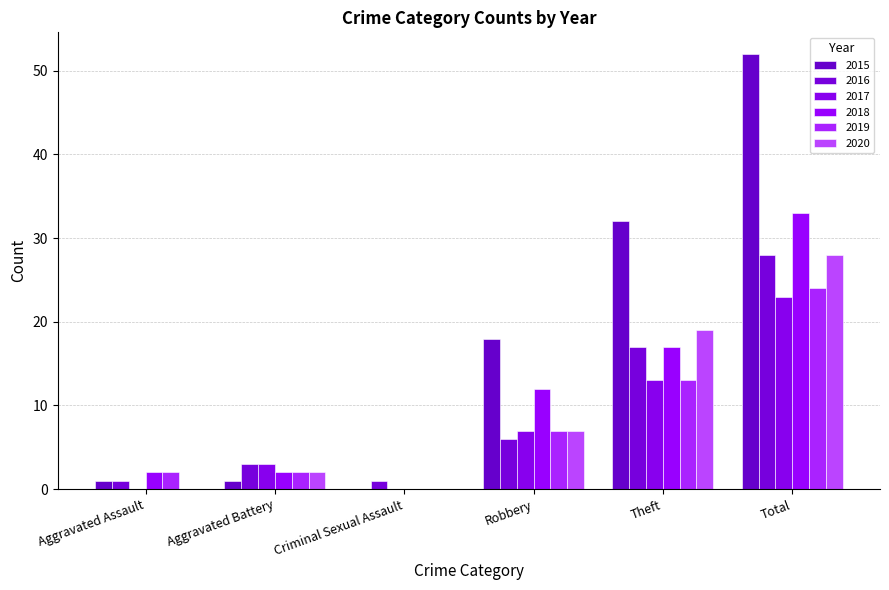

What is the approximate value of 2016 at Total, to the nearest 5?

30